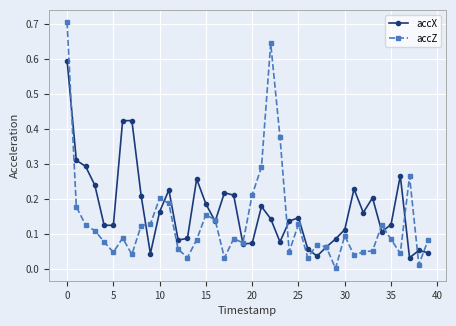

List the series in order of their overall mean, highest first.

accX, accZ